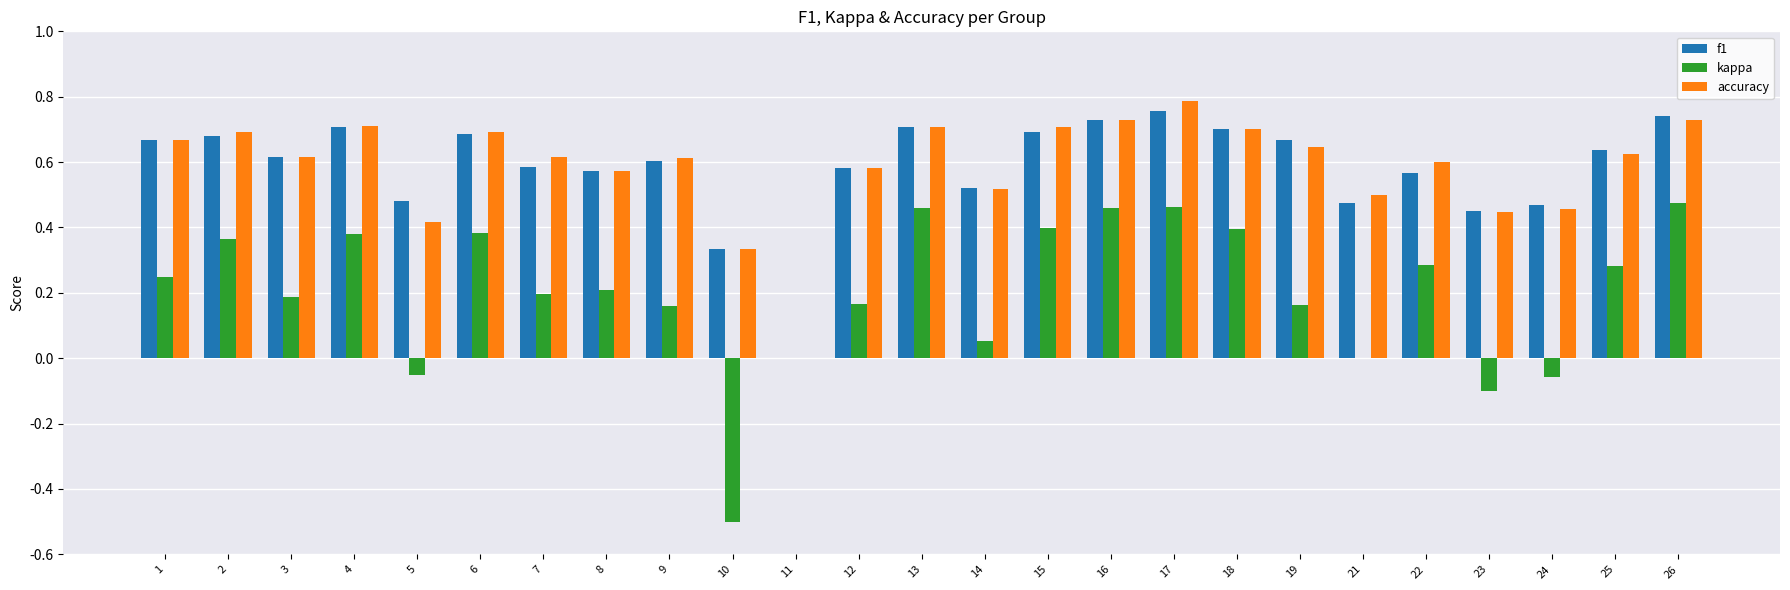

What is the total value across all series at 24?

0.9